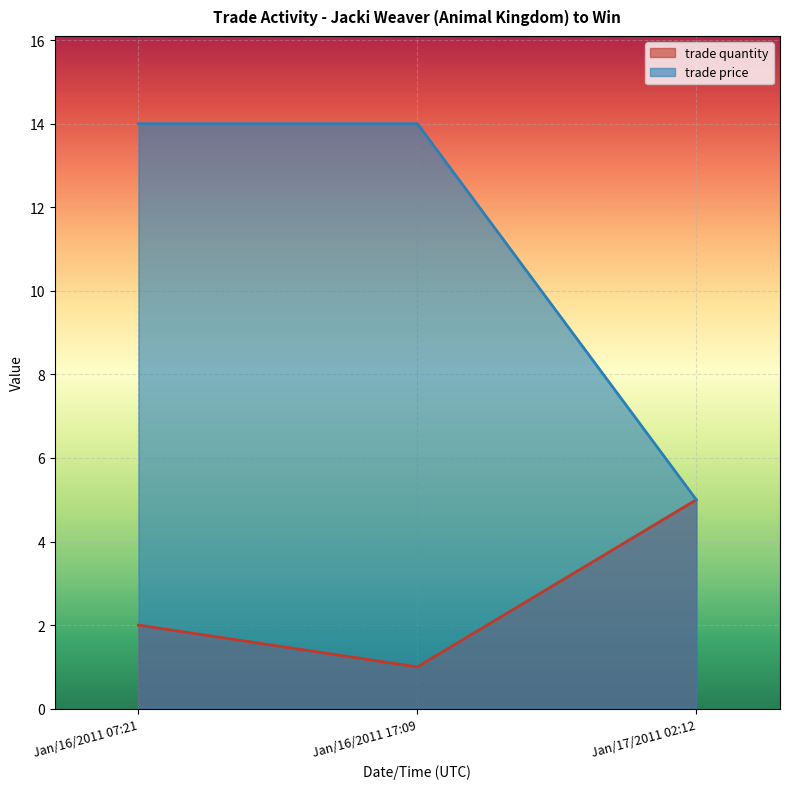

Reading left to right, what are all the values shown in this chart?

trade quantity: Jan/16/2011 07:21=2	Jan/16/2011 17:09=1	Jan/17/2011 02:12=5
trade price: Jan/16/2011 07:21=14	Jan/16/2011 17:09=14	Jan/17/2011 02:12=5